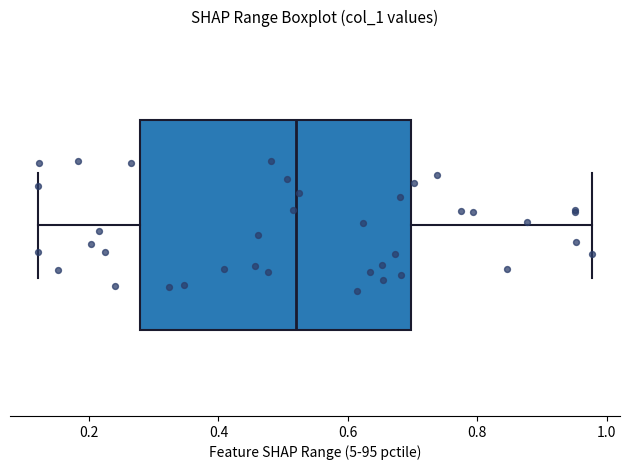

Read this box plot against the x-axis: the position of the median line, the range covered by the box, and the ends of both whiskers. The values are not printed on the chart, so give them approximately, as read against the axis.

median 0.52, box 0.28 to 0.70, whiskers 0.12 to 0.98